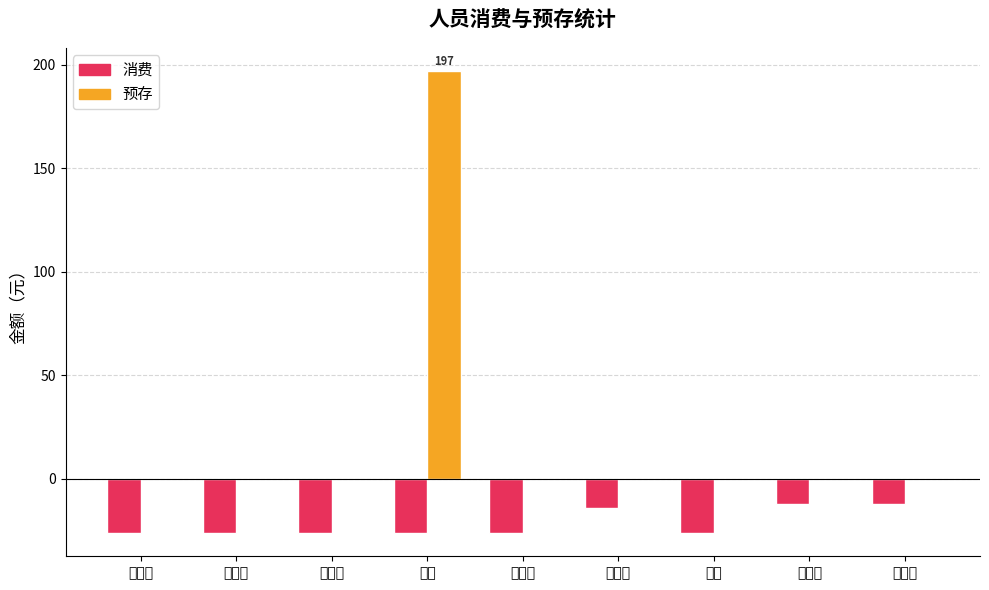

Which series changed the most between 宋报先 and 张进?

预存